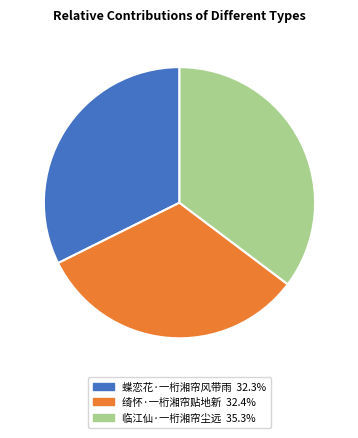

Which has a higher value, 临江仙·一桁湘帘尘远 or 绮怀·一桁湘帘贴地新?

临江仙·一桁湘帘尘远